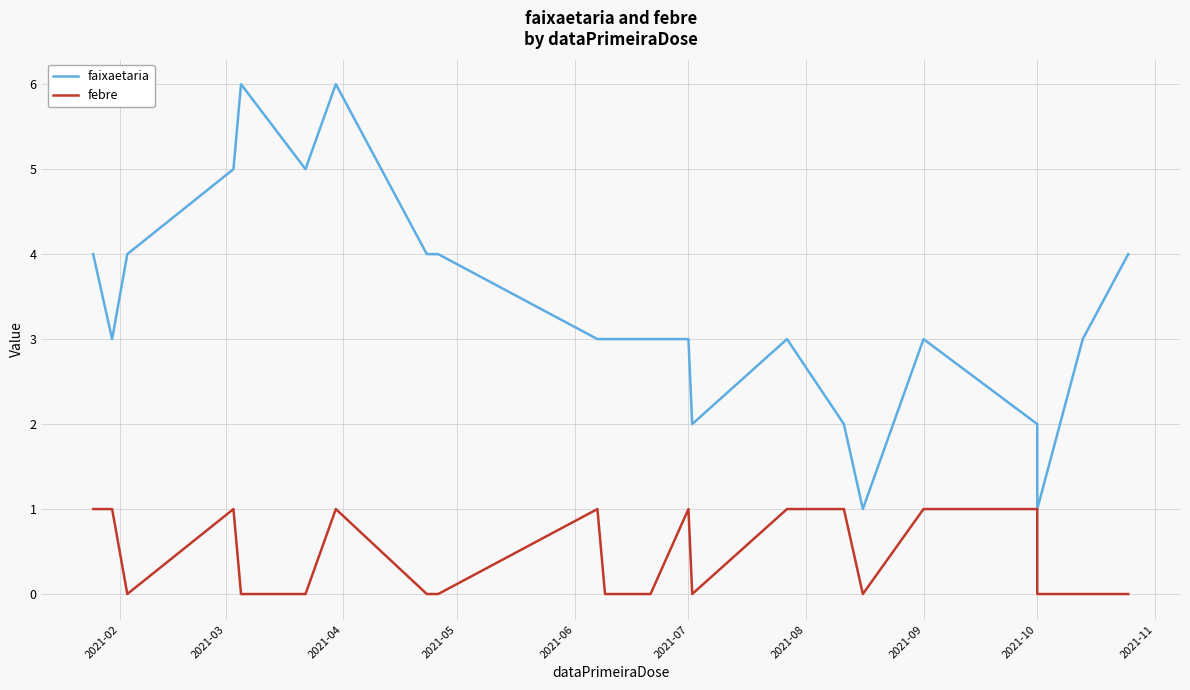

What is the average value of the faixaetaria series?

3